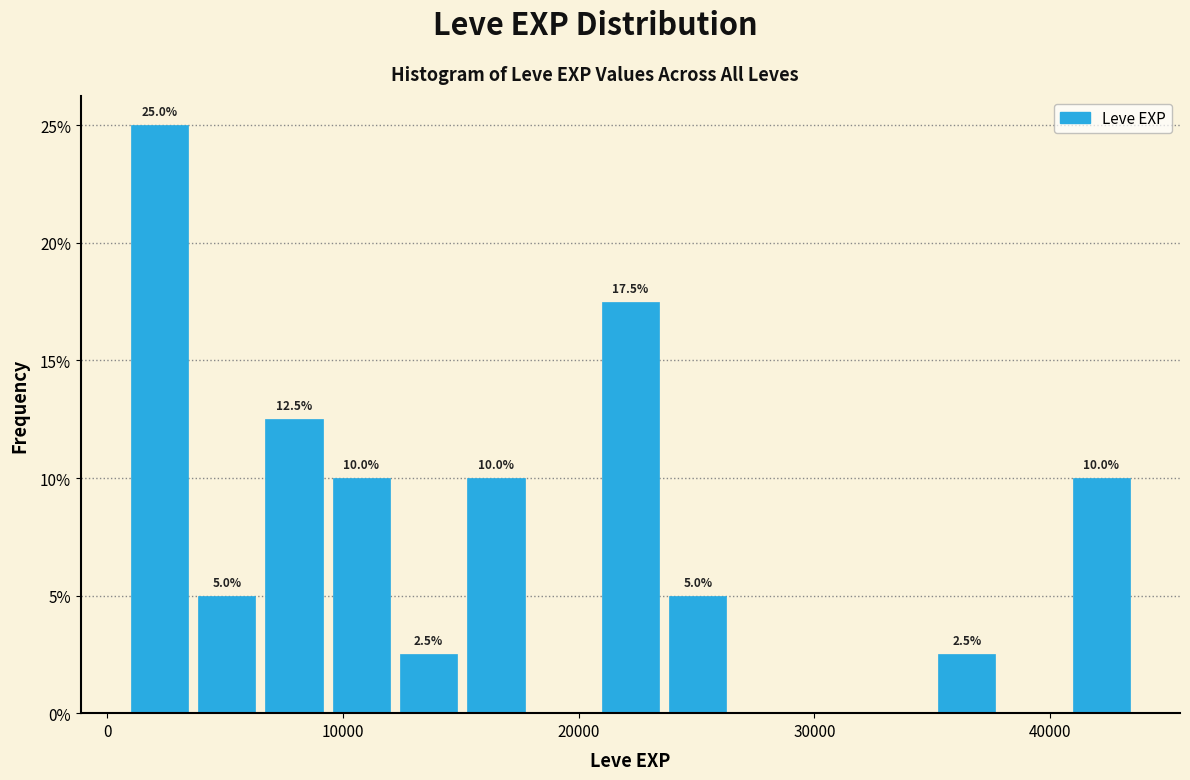

Read against the x-axis, roughly where is the centre of the tallest bar?

2000